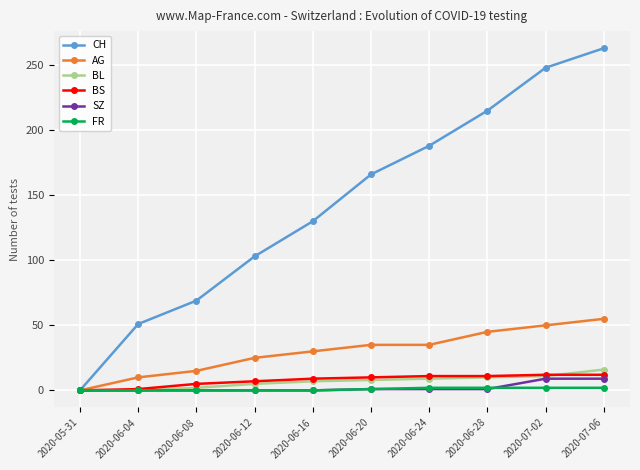

Rank the categories by CH value from lowest to highest.

2020-05-31, 2020-06-04, 2020-06-08, 2020-06-12, 2020-06-16, 2020-06-20, 2020-06-24, 2020-06-28, 2020-07-02, 2020-07-06